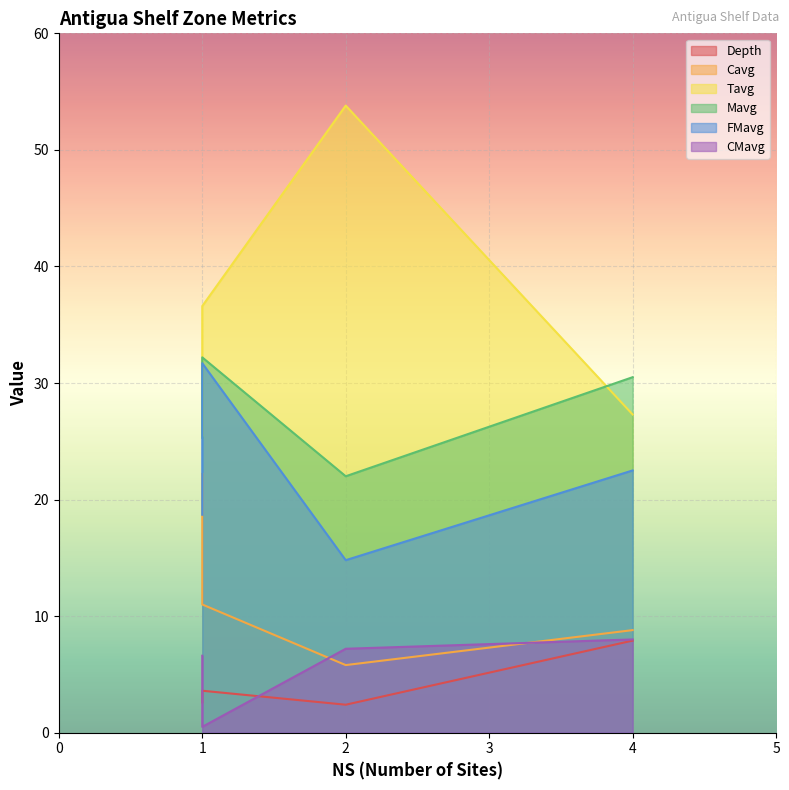

Which series has the largest total across all categories?

Tavg